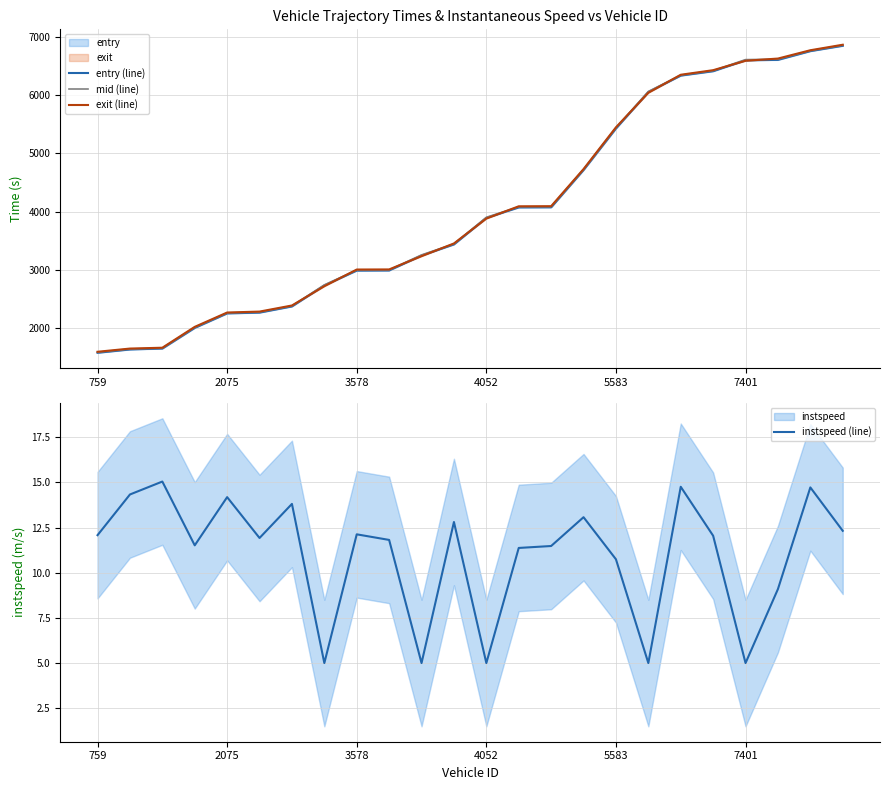

True or false: entry (line) and instspeed (line) cross at least once.

False